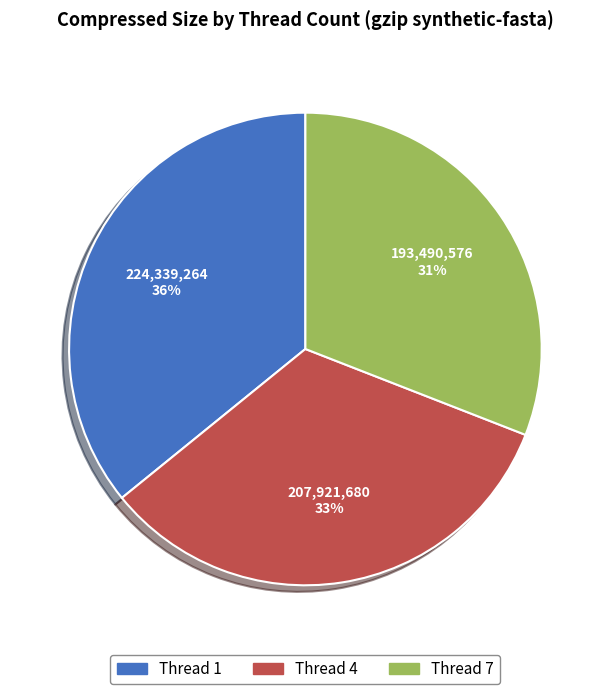

Does any single category account for the majority?

No